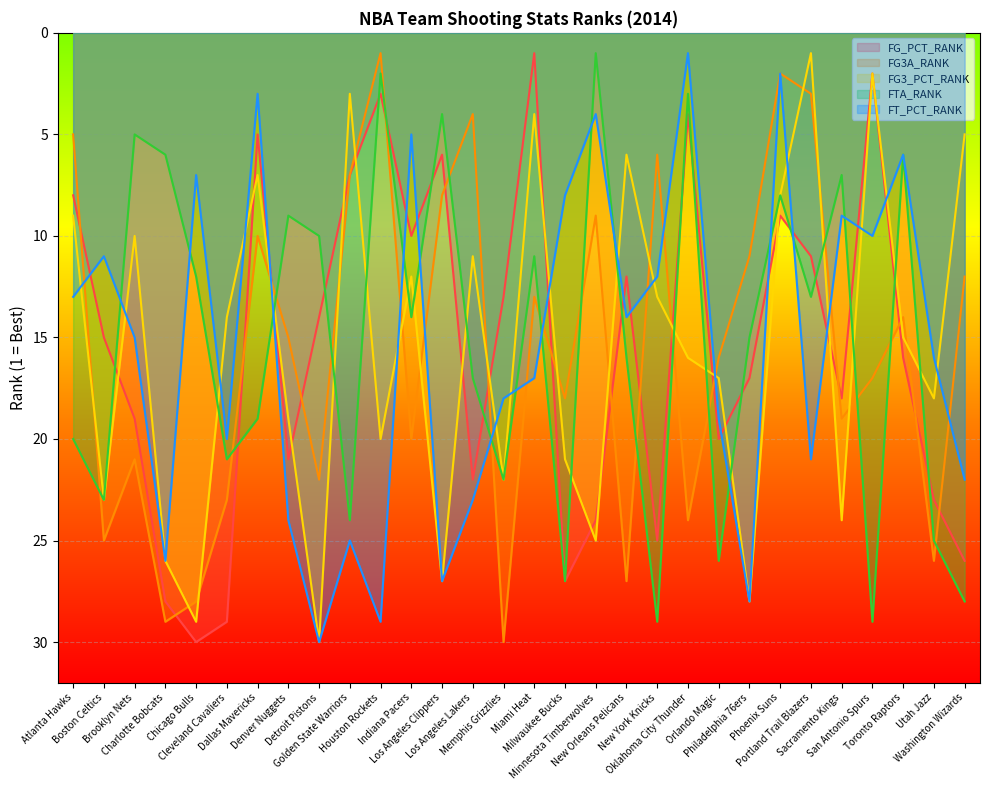

At how many categories does at least one series exceed 28?

8